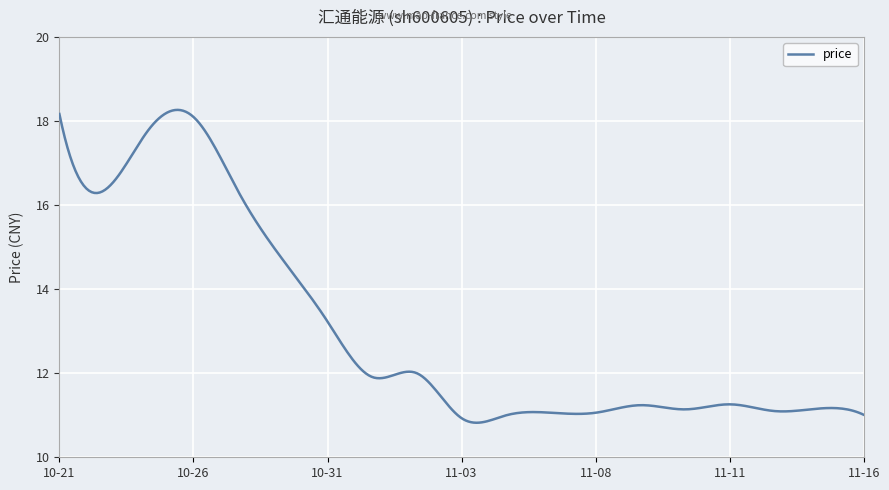

What is the greatest value displayed?

18.3